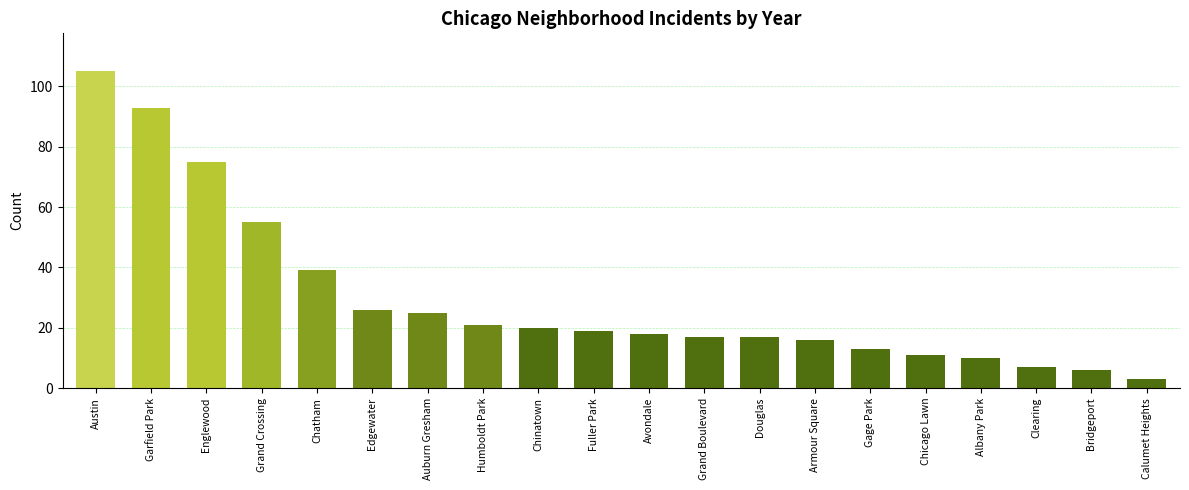

Which category has the lowest value across all series?

Calumet Heights